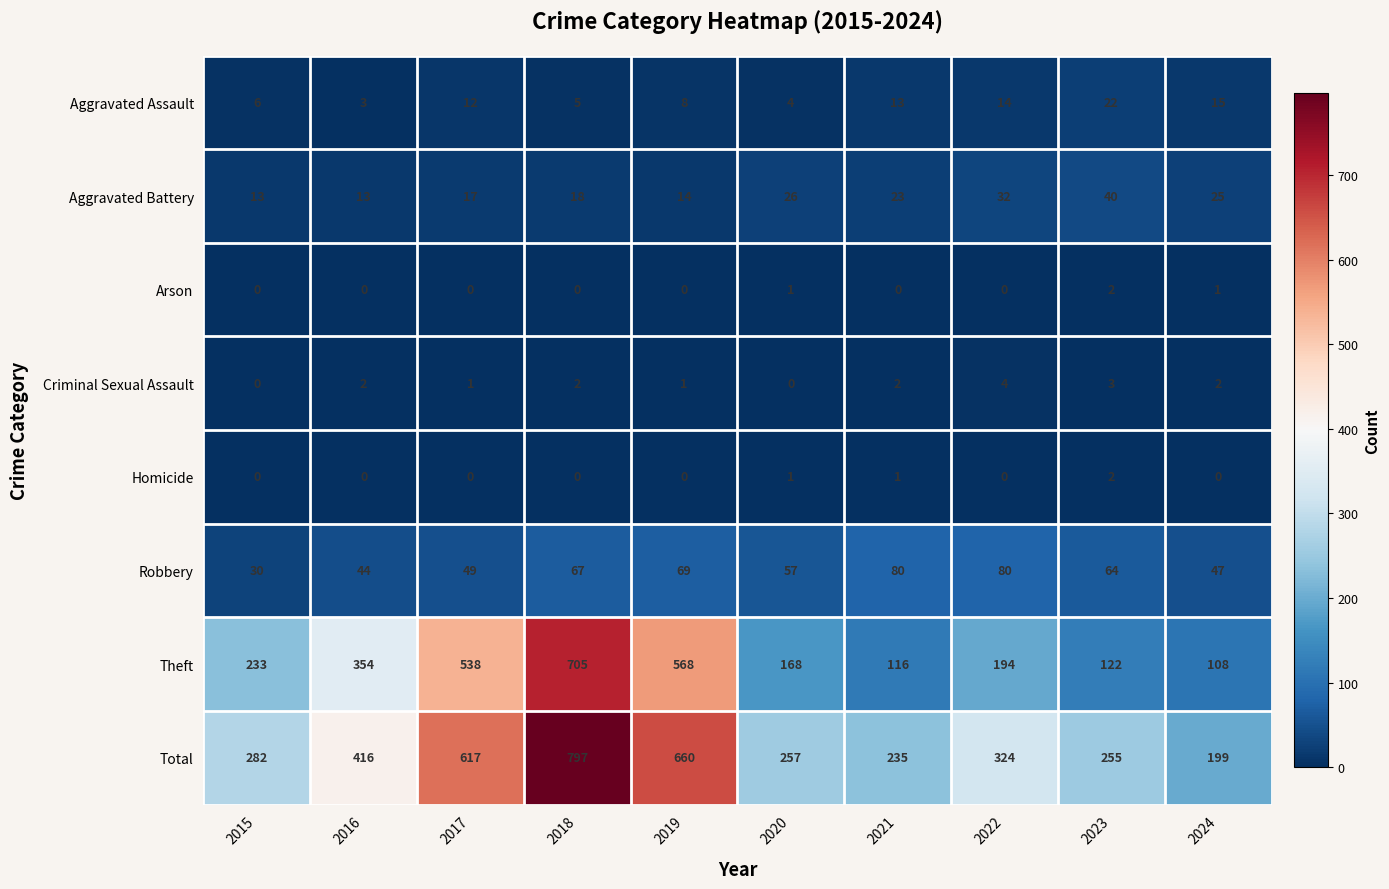

What is the difference between the Aggravated Battery values at 2017 and 2019?

3